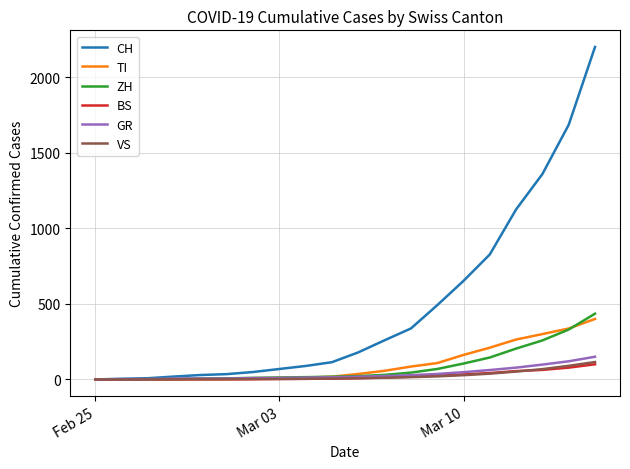

How many lines are shown in the chart?

6